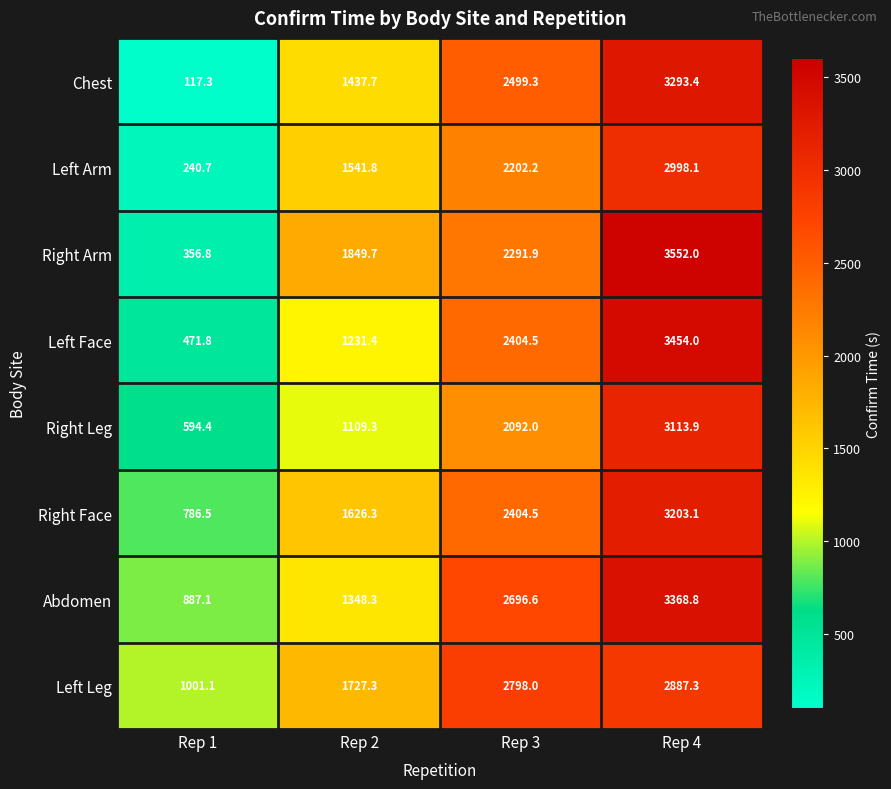

Which series has the largest total across all categories?

Left Leg